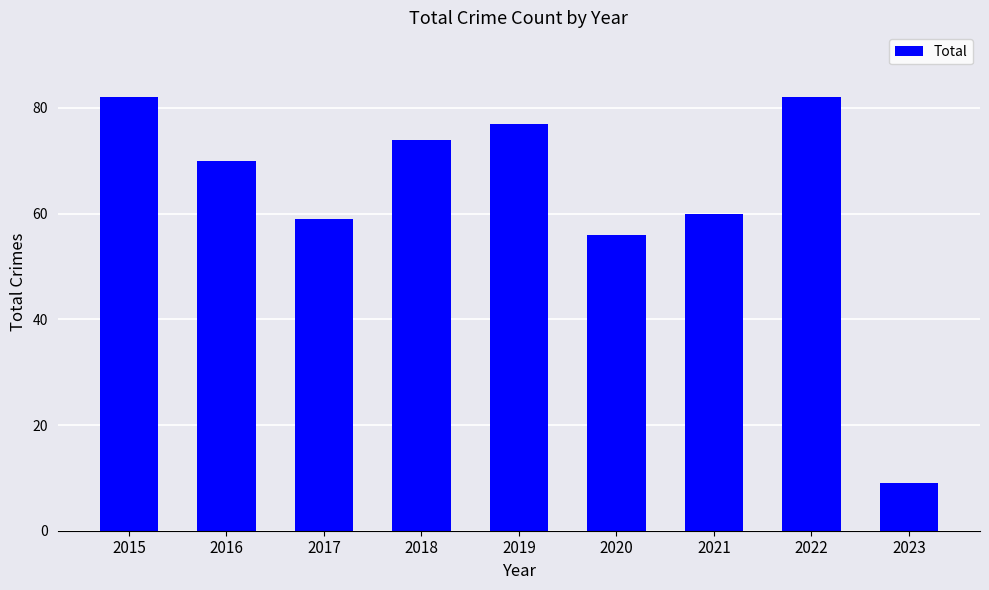

Reading left to right, extract all data points from this chart.

2015=82	2016=70	2017=59	2018=74	2019=77	2020=56	2021=60	2022=82	2023=9